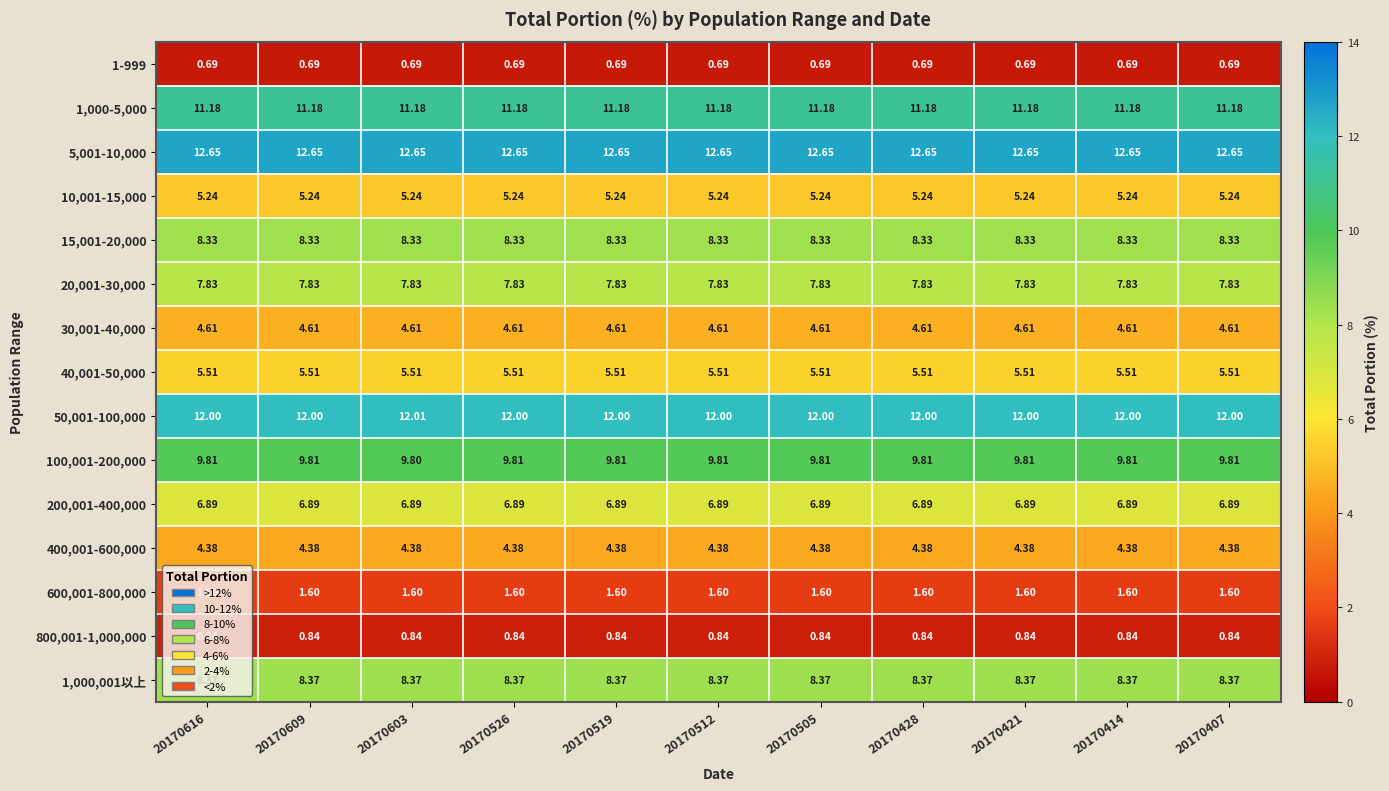

Is the value of 5,001-10,000 at 20170512 greater than the value of 1,000-5,000 at 20170526?

Yes